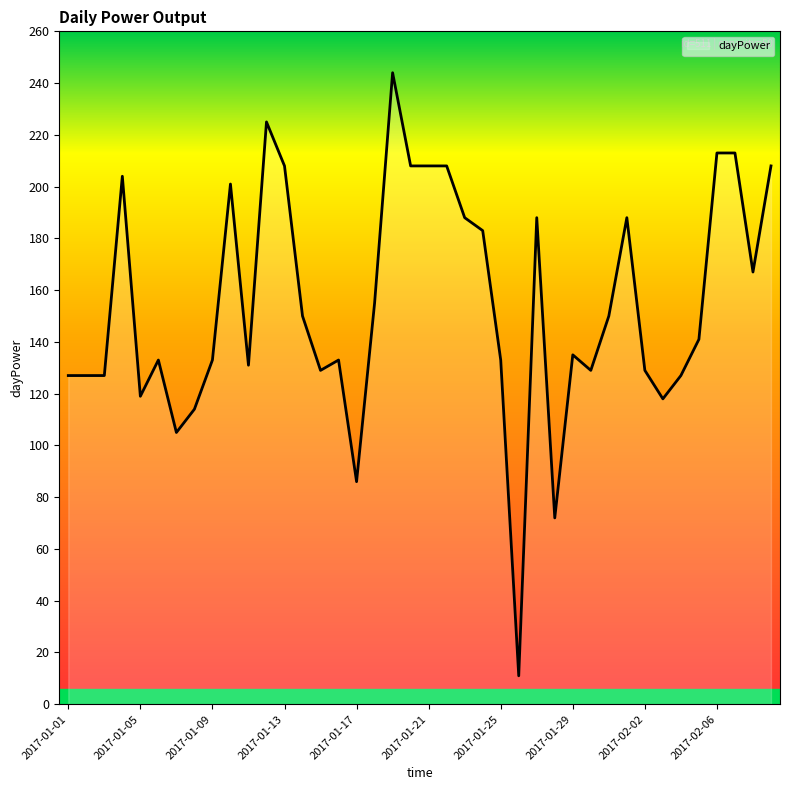

What is the difference between the maximum and minimum values?

233